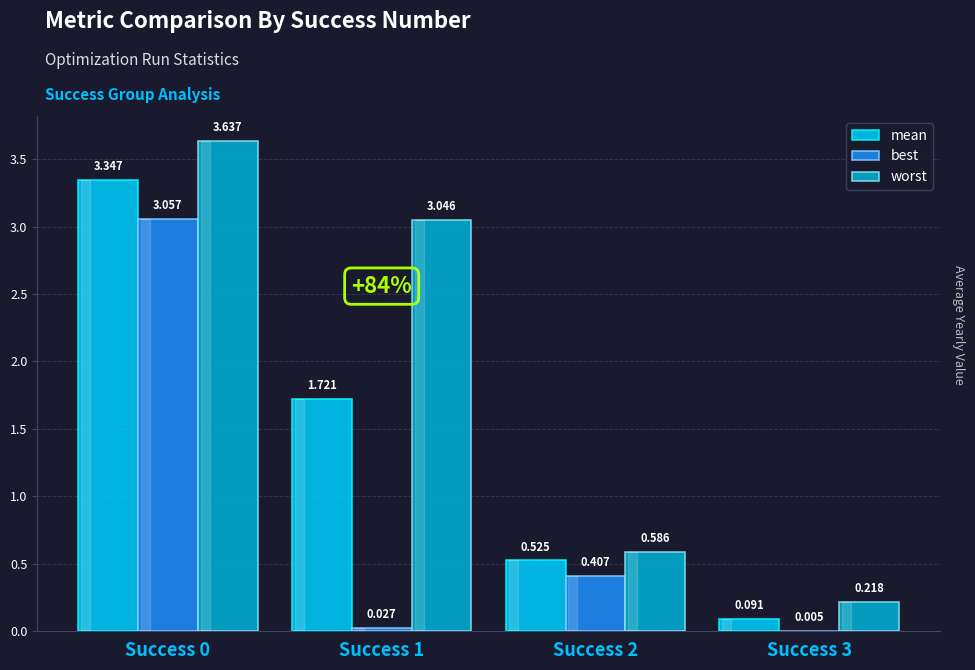

Between Success 0 and Success 1, which series saw the biggest shift?

best